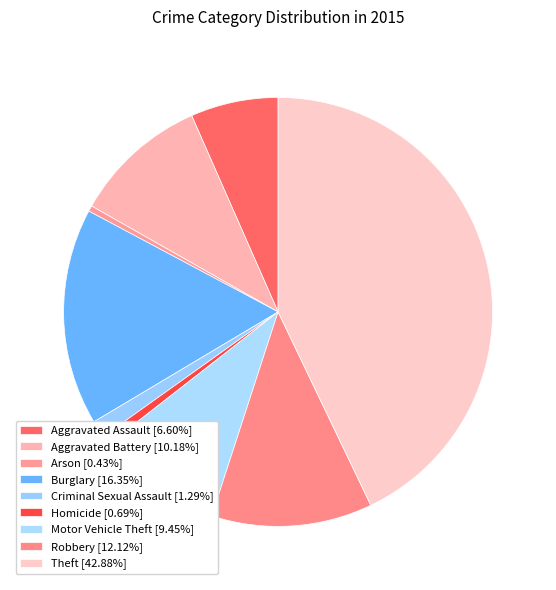

Rank the categories by value from highest to lowest.

Theft, Burglary, Robbery, Aggravated Battery, Motor Vehicle Theft, Aggravated Assault, Criminal Sexual Assault, Homicide, Arson